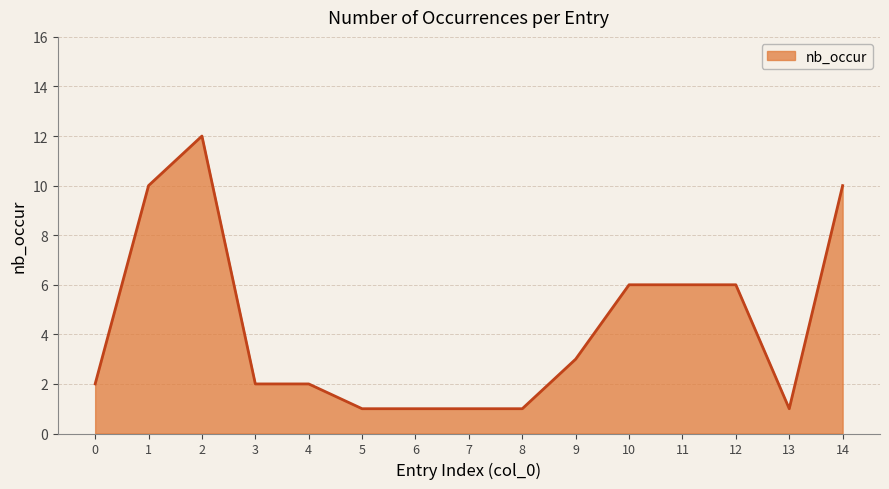

What is the maximum value shown in the chart?

12